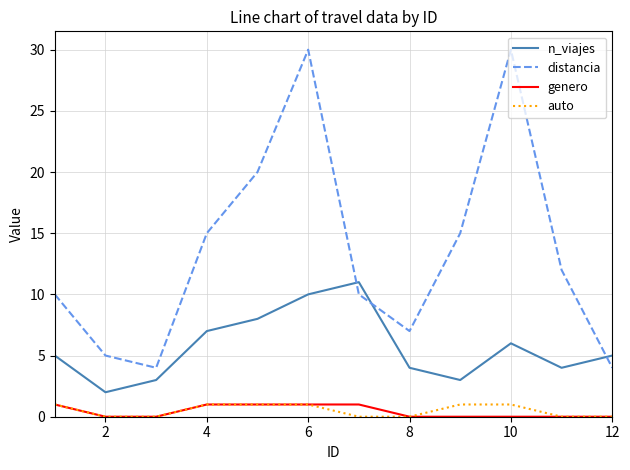

Which series has the largest range (max minus min)?

distancia